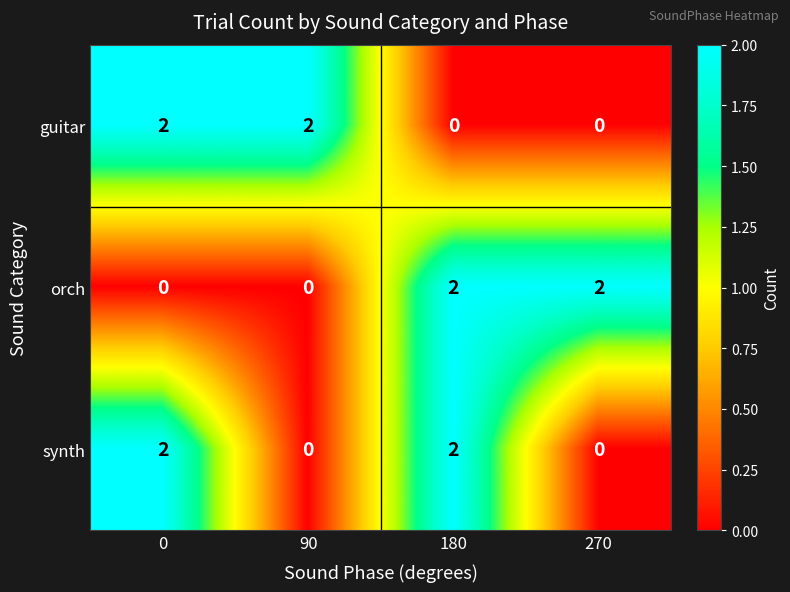

Reading left to right, extract all data points from this chart.

guitar: 2	2	0	0
orch: 0	0	2	2
synth: 2	0	2	0